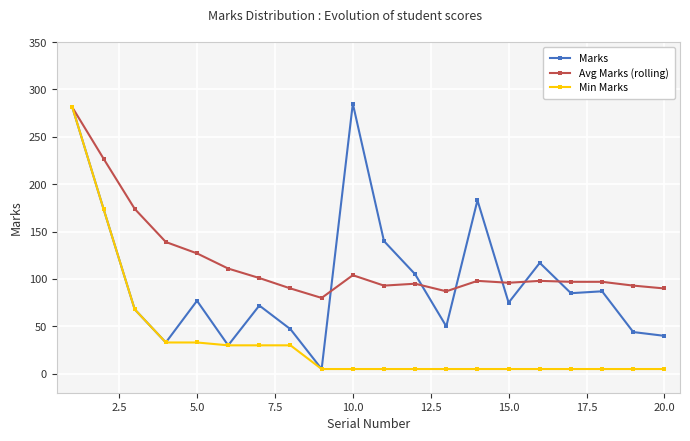

What is the value of the Marks point at the 19th from the left?

44